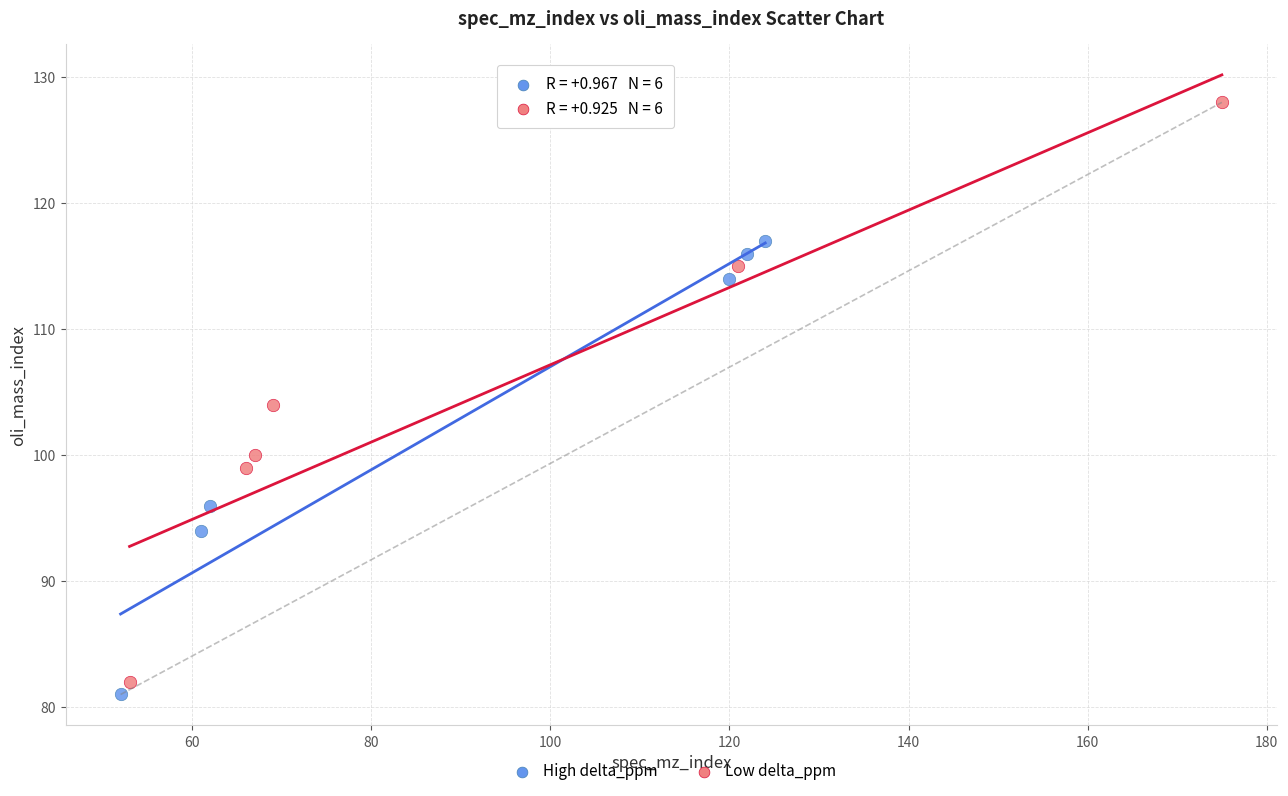

Which series reaches the maximum Y coordinate?

Low delta_ppm